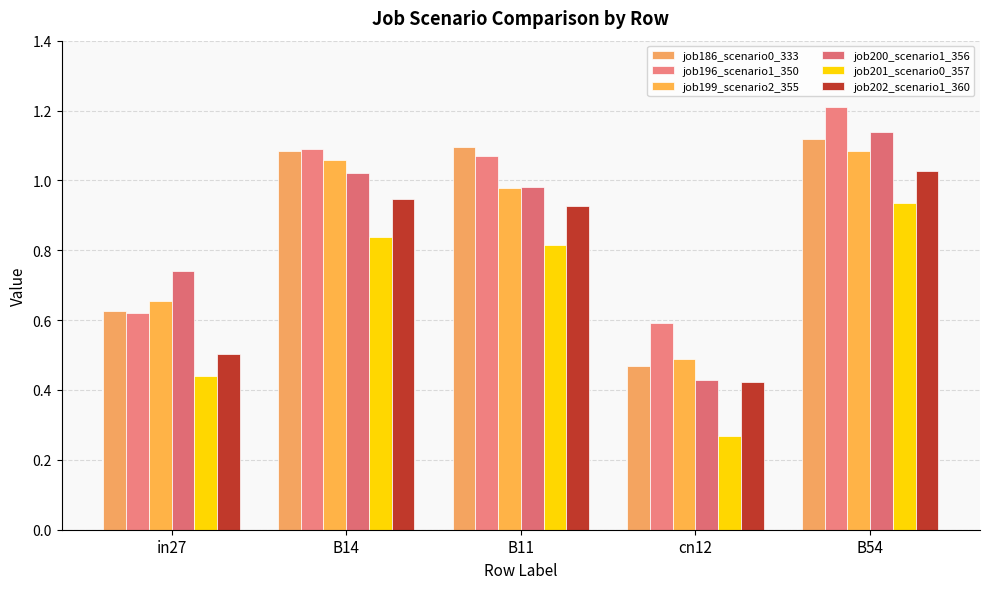

Between B11 and B54, which series saw the biggest shift?

job200_scenario1_356